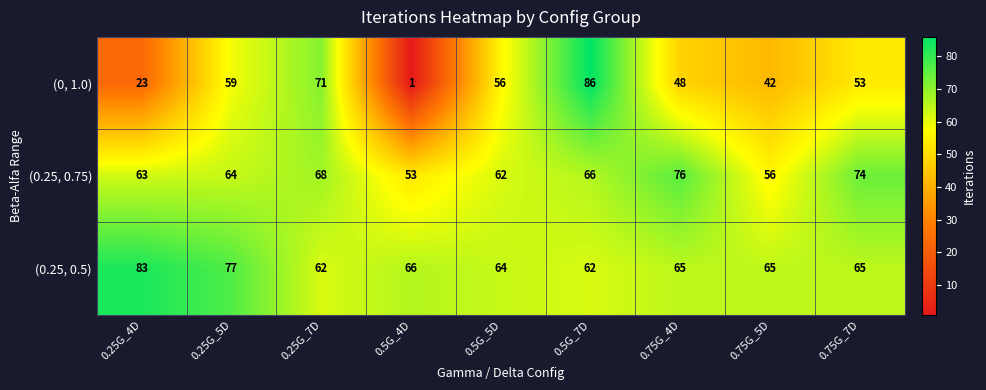

At 0.75G_5D, list the series in order from smallest to largest.

(0, 1.0), (0.25, 0.75), (0.25, 0.5)